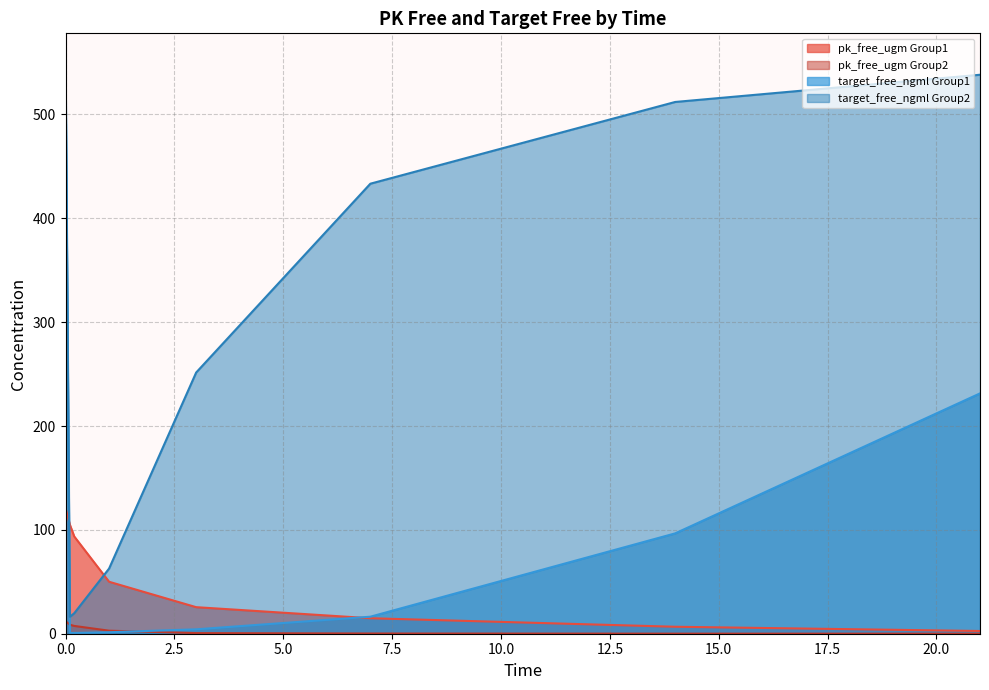

Is it true that pk_free_ugm Group1 equals 11.5 at 14?

False